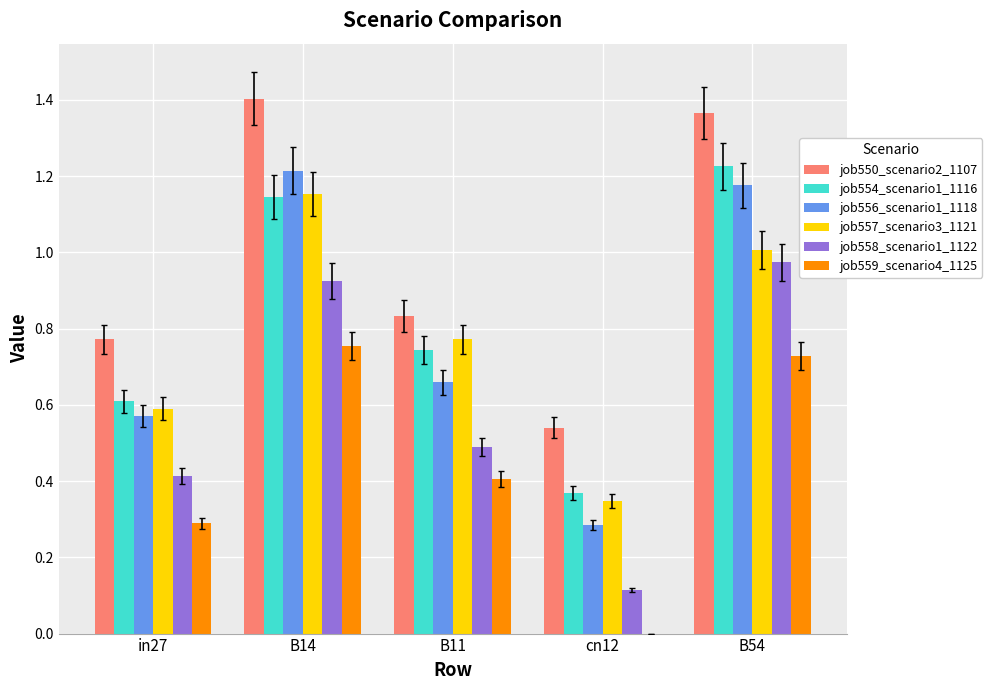

True or false: job556_scenario1_1118 has a value of 2.0 at B54.

False